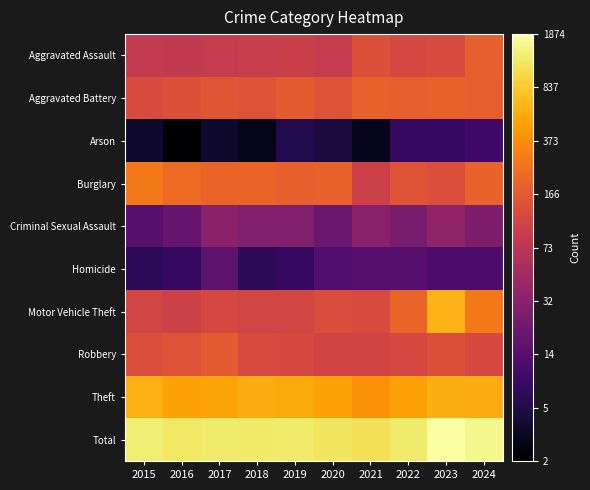

Reading right to left, list all the values displayed in this chart.

Aggravated Assault: 2024=5.2	2023=4.8	2022=4.8	2021=5.0	2020=4.5	2019=4.6	2018=4.5	2017=4.5	2016=4.4	2015=4.5
Aggravated Battery: 2024=5.2	2023=5.3	2022=5.2	2021=5.3	2020=5.0	2019=5.1	2018=5.0	2017=5.1	2016=4.9	2015=4.8
Arson: 2024=2.4	2023=2.2	2022=2.2	2021=1.4	2020=1.8	2019=1.9	2018=1.4	2017=1.6	2016=1.1	2015=1.6
Burglary: 2024=5.3	2023=4.9	2022=5.0	2021=4.6	2020=5.3	2019=5.2	2018=5.3	2017=5.3	2016=5.4	2015=5.6
Criminal Sexual Assault: 2024=3.3	2023=3.6	2022=3.3	2021=3.5	2020=3.0	2019=3.4	2018=3.4	2017=3.6	2016=2.9	2015=2.7
Homicide: 2024=2.6	2023=2.6	2022=2.7	2021=2.7	2020=2.6	2019=2.2	2018=2.1	2017=2.8	2016=2.2	2015=2.1
Motor Vehicle Theft: 2024=5.6	2023=6.5	2022=5.3	2021=4.9	2020=4.9	2019=4.7	2018=4.7	2017=4.8	2016=4.6	2015=4.7
Robbery: 2024=4.8	2023=5.0	2022=4.8	2021=4.7	2020=4.7	2019=4.8	2018=4.8	2017=5.1	2016=5.0	2015=4.9
Theft: 2024=6.3	2023=6.4	2022=6.2	2021=6.0	2020=6.2	2019=6.3	2018=6.3	2017=6.2	2016=6.2	2015=6.4
Total: 2024=7.4	2023=7.5	2022=7.2	2021=7.0	2020=7.1	2019=7.2	2018=7.2	2017=7.2	2016=7.1	2015=7.2